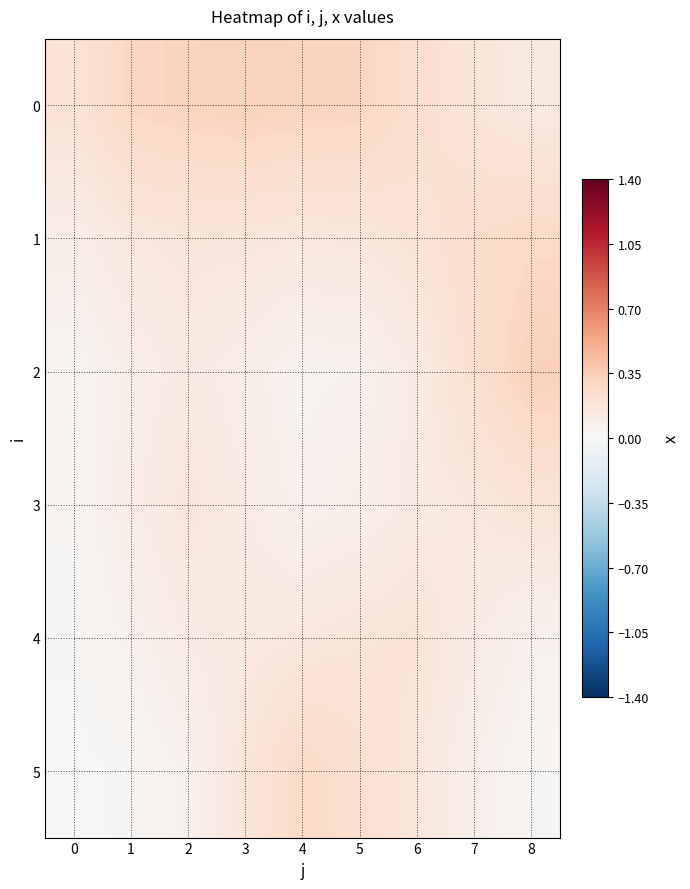

Which series has the widest spread of values?

2